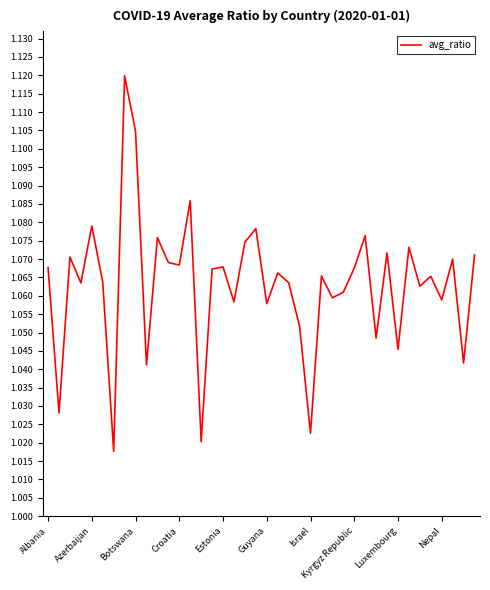

True or false: the data has more than 1 interior local peaks.

True